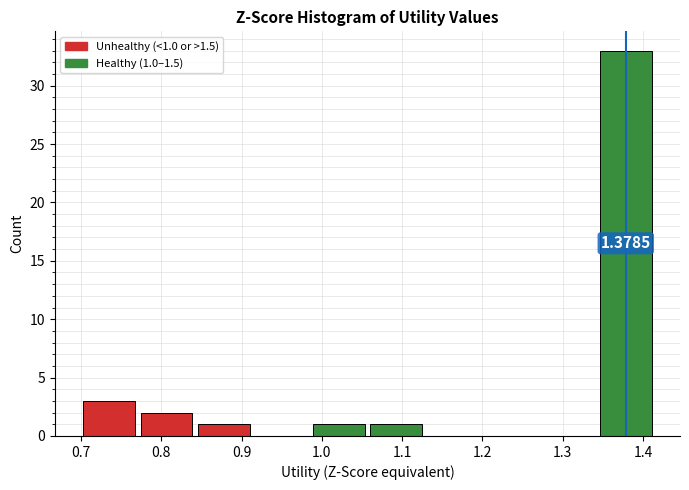

Which range on the x-axis has the tallest bar?

1.34 to 1.41